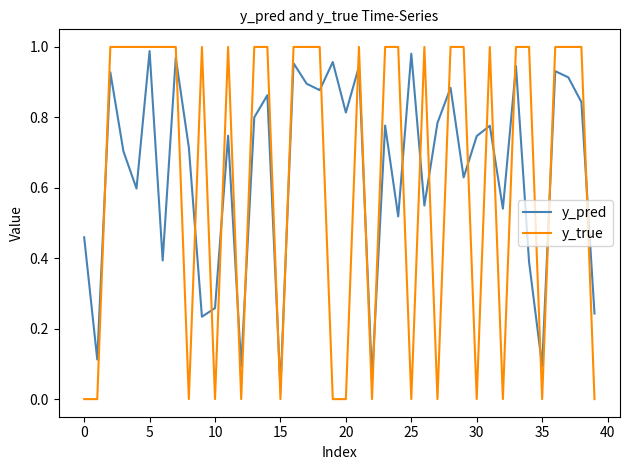

Which series has the widest spread of values?

y_true